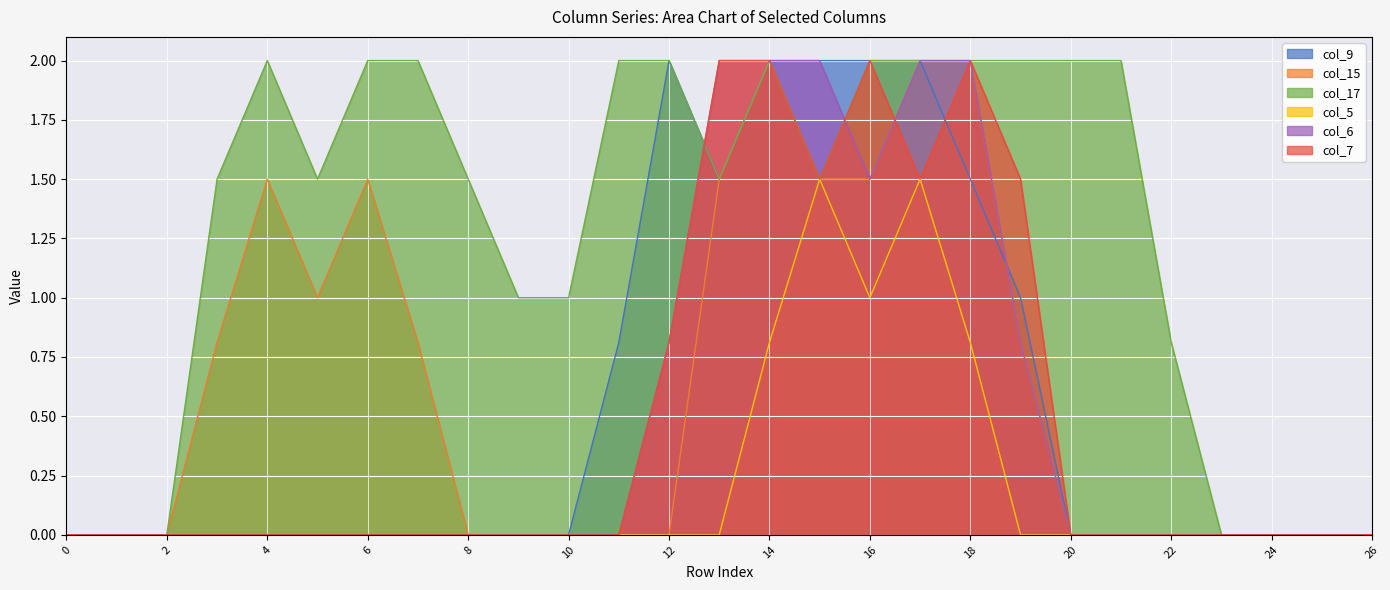

How many values in the col_17 series are below 1?

8